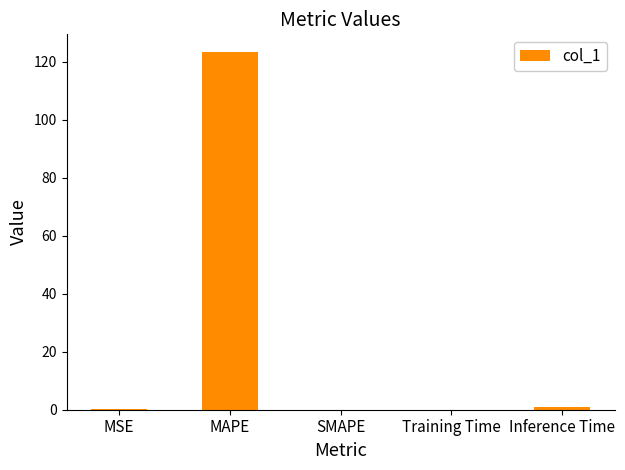

Which label corresponds to the largest value in the chart?

MAPE